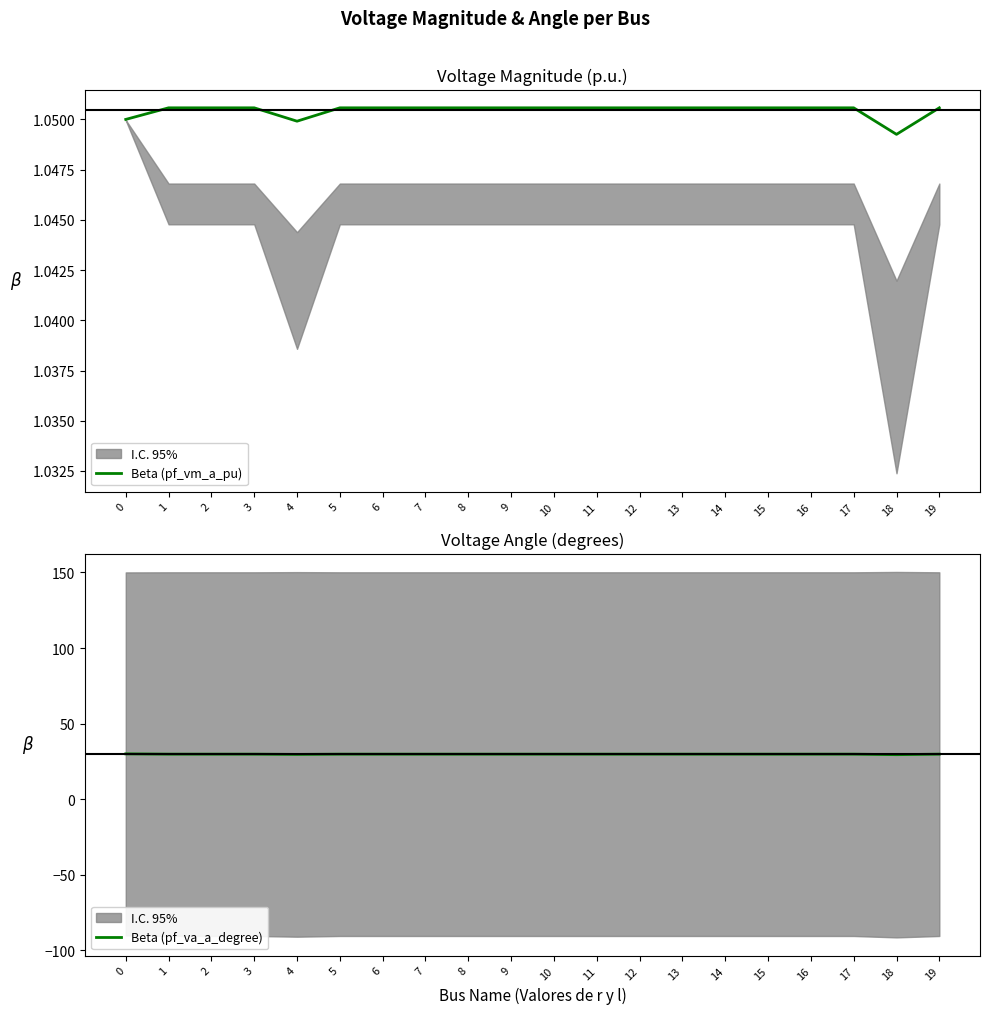

What is the minimum value for Beta (pf_vm_a_pu)?

1.0